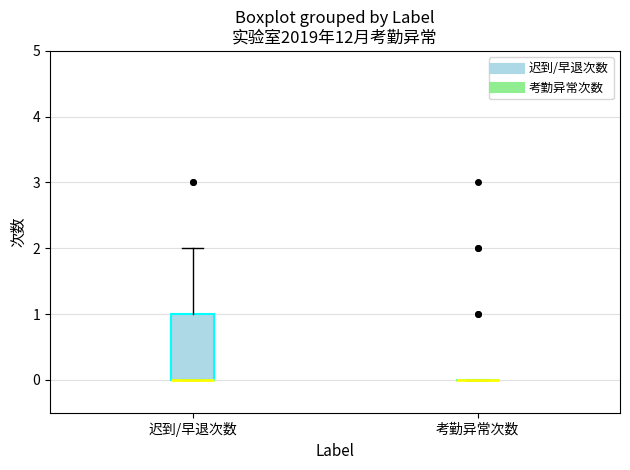

Where is the lower edge of the box for 迟到/早退次数 on the y-axis? The values are not printed on the chart, so give them approximately, as read against the axis.

0